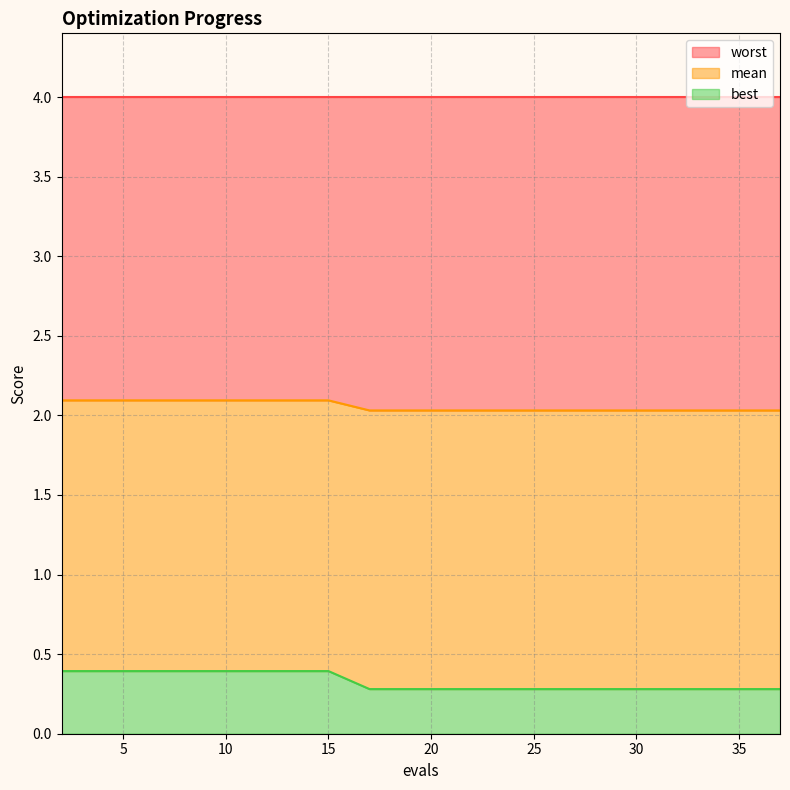

What is the difference between the maximum and second lowest values in the best series?

0.1